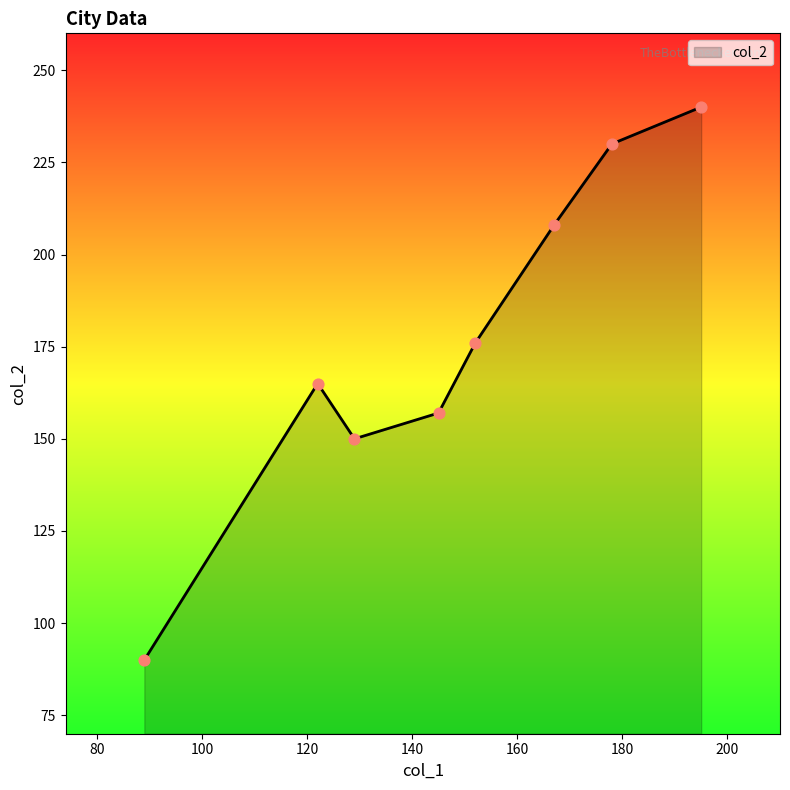

What is the smallest value displayed?

90